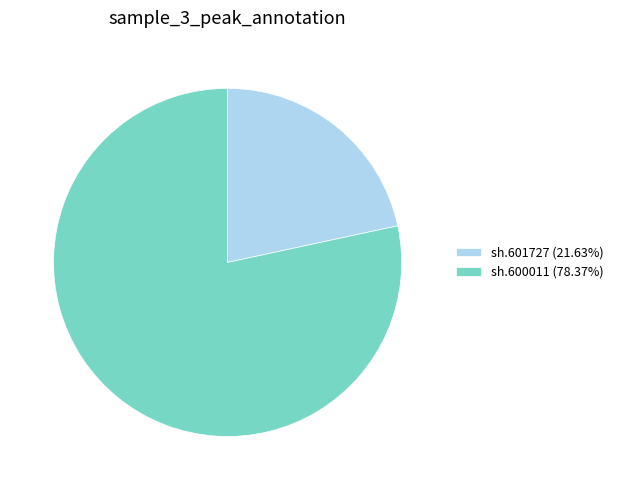

What is the smallest slice in the pie chart?

sh.601727